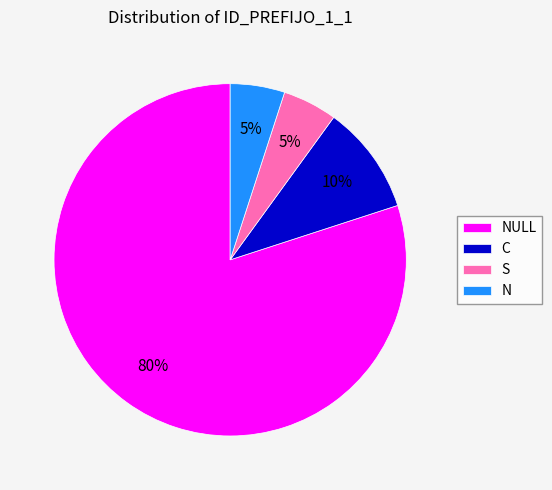

Which category has the biggest portion of the pie?

NULL